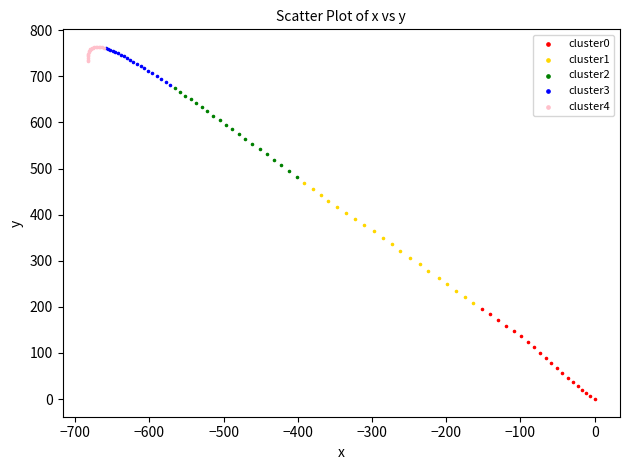

Which series has the largest Y range (max minus min)?

cluster1